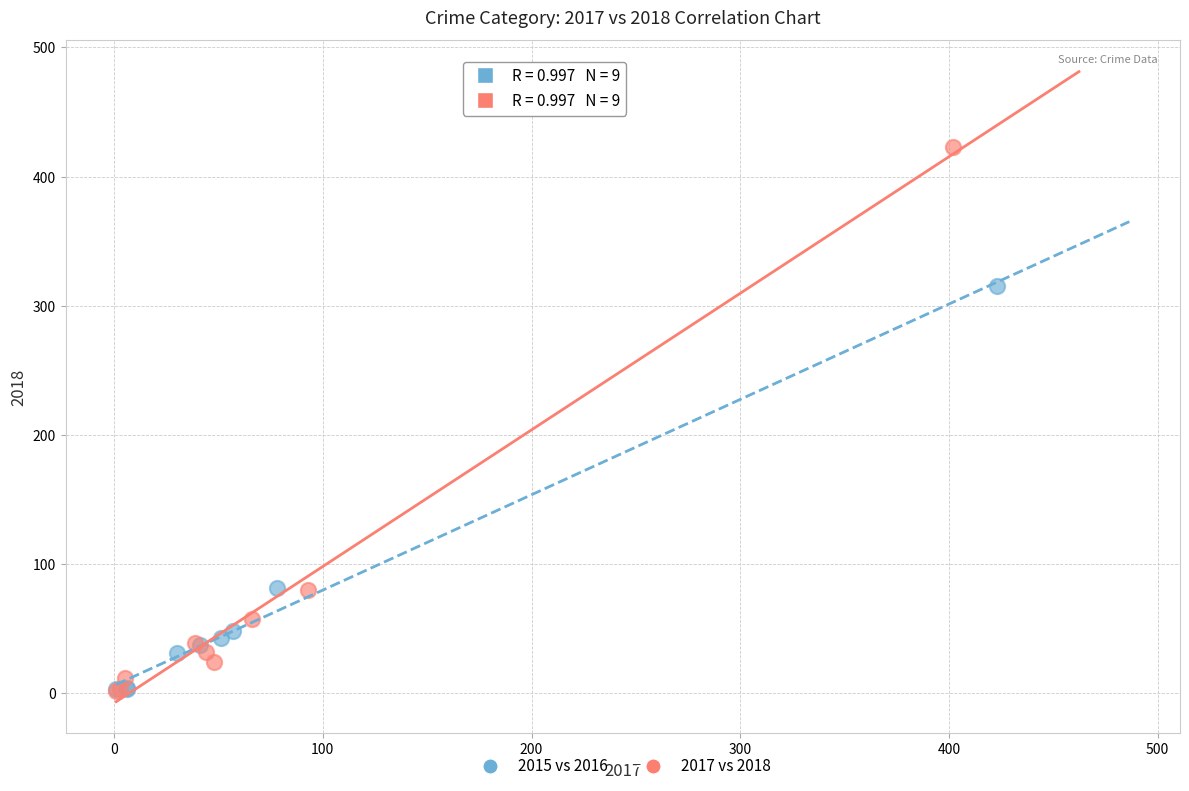

Which series contains the highest Y value?

2017 vs 2018